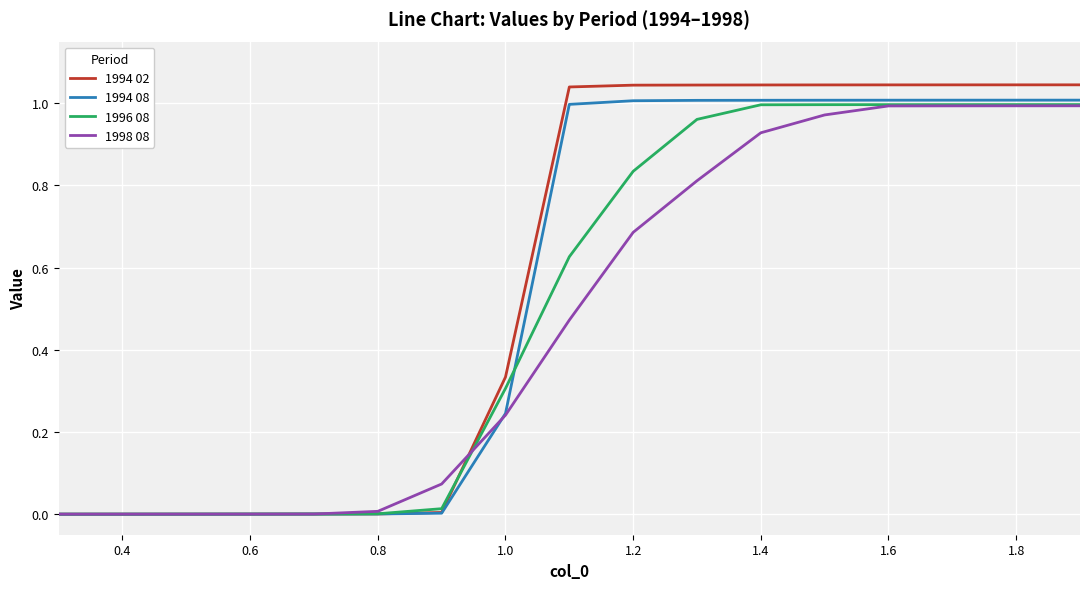

Which series has the largest range (max minus min)?

1994 02